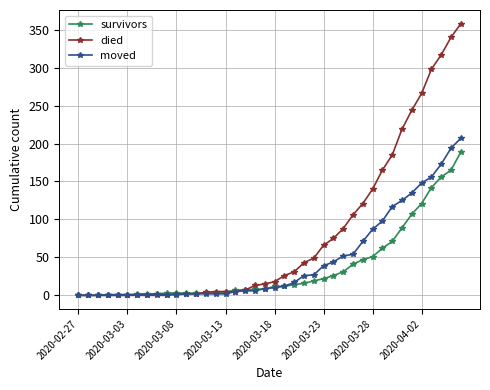

Count the number of categories in the chart.

40